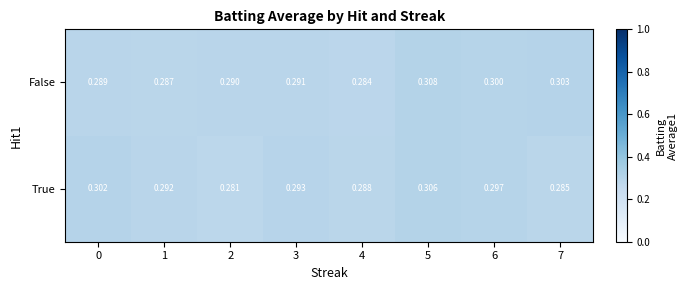

What is the total value across all series at 3?

0.6